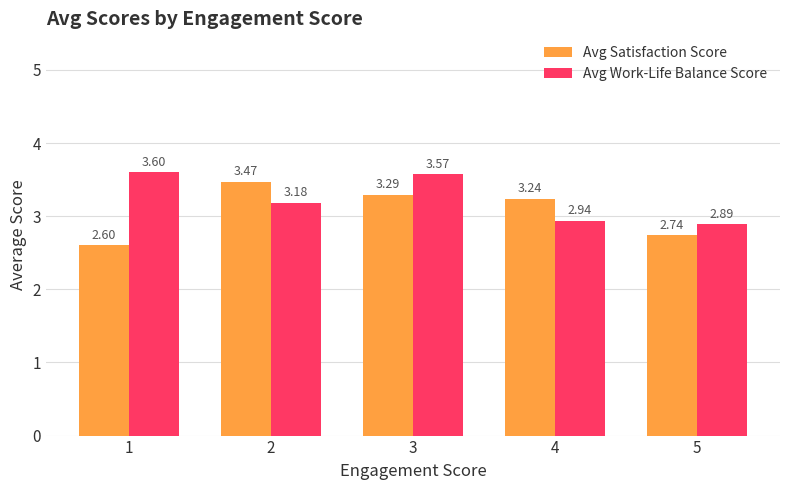

Where is Avg Satisfaction Score nearest to the value 3?

4